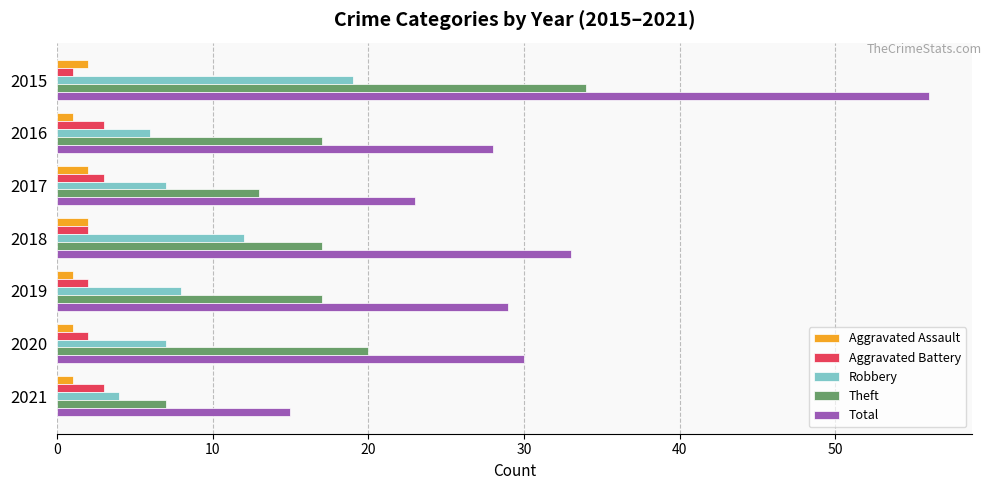

At which label is Robbery closest to 11?

2018